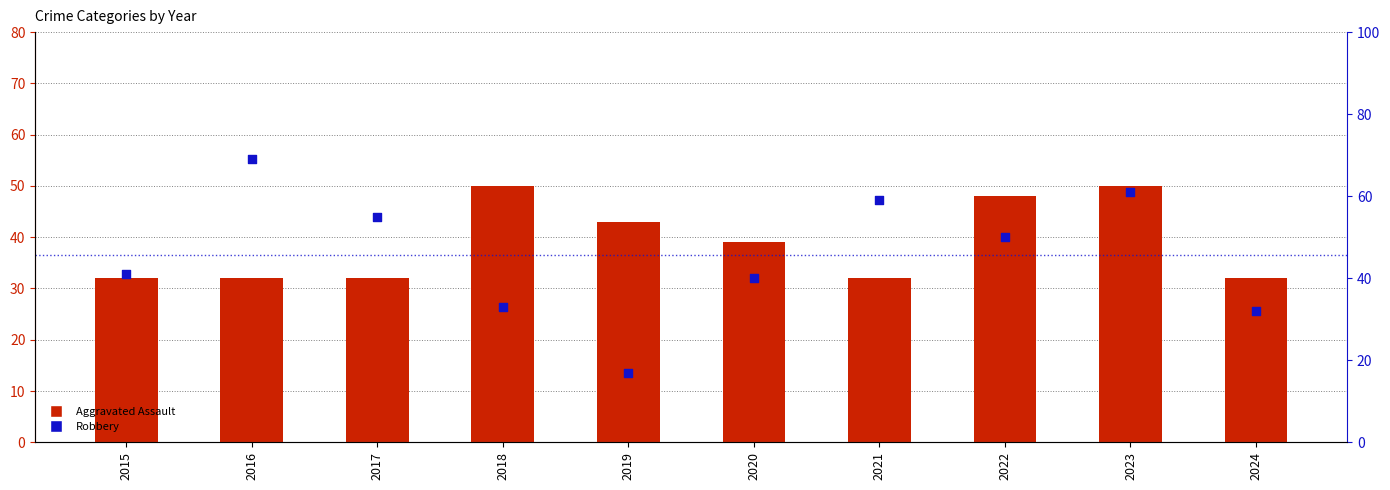

Is the value of Aggravated Assault at 2021 greater than the value of Robbery at 2018?

No